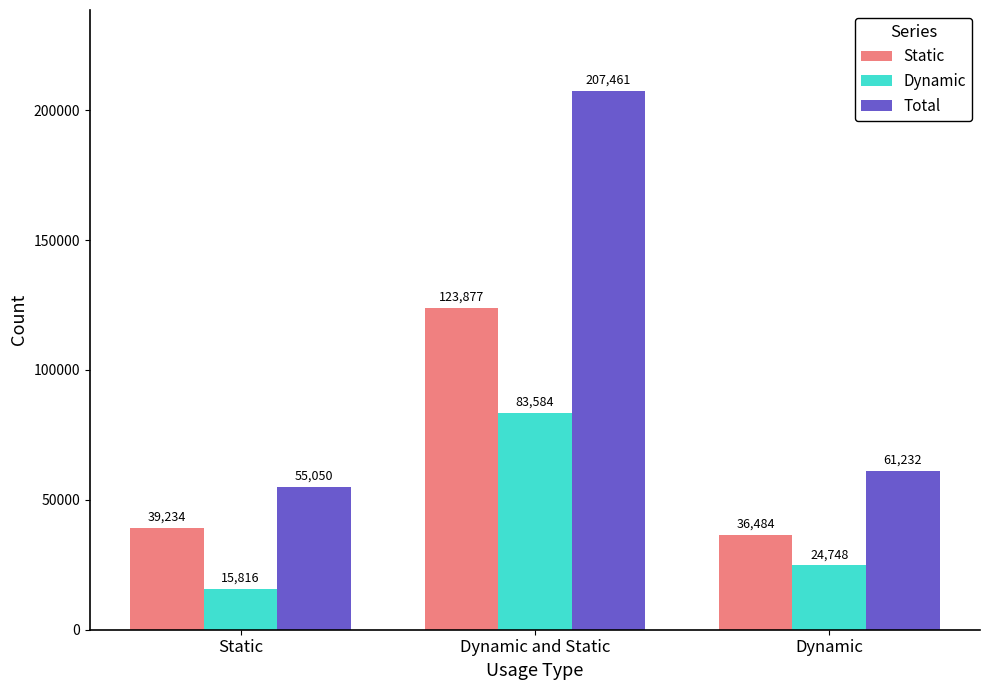

What is the total value across all series at Dynamic?

122464